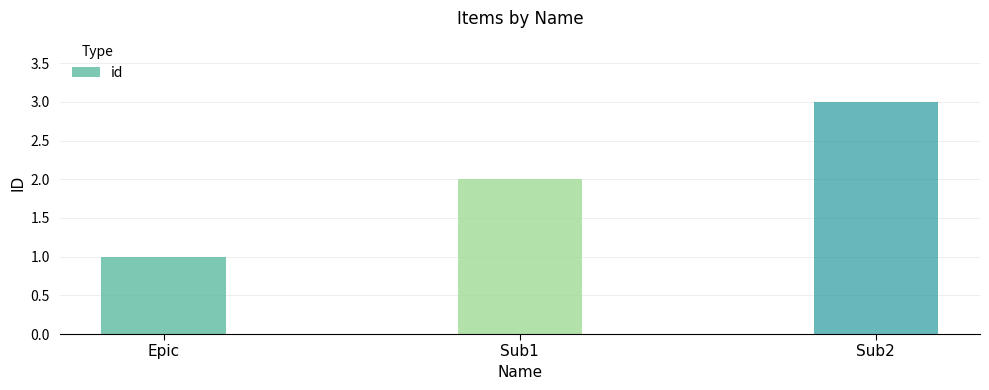

Reading right to left, transcribe all the data shown in this chart.

Sub2=3	Sub1=2	Epic=1